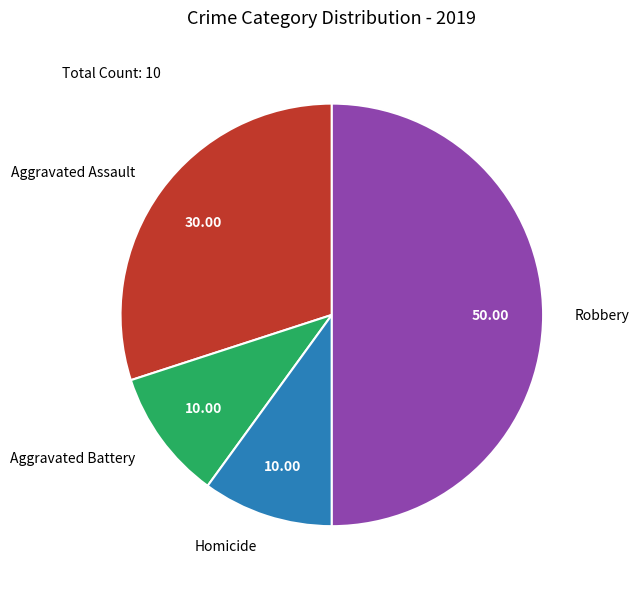

Which has a higher value, Homicide or Robbery?

Robbery